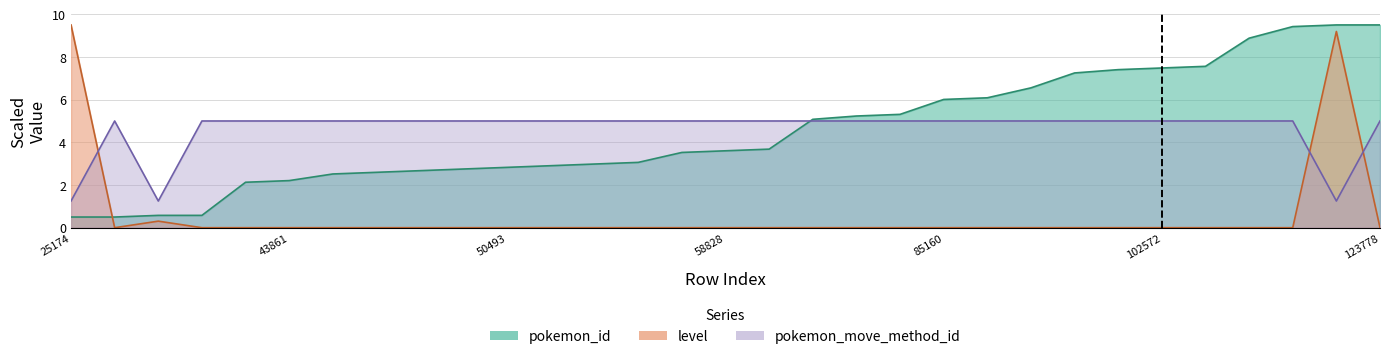

How many lines are shown in the chart?

3